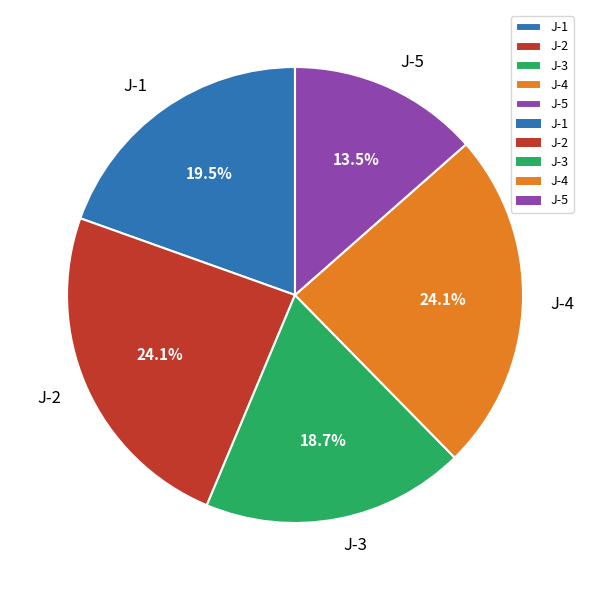

Which has a higher value, J-1 or J-5?

J-1